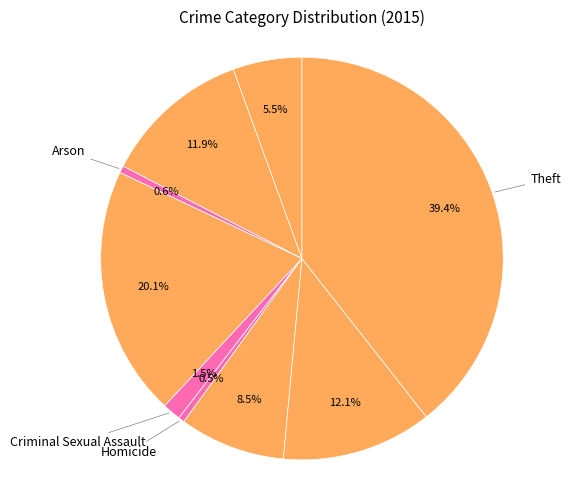

How many slices are in this pie chart?

9